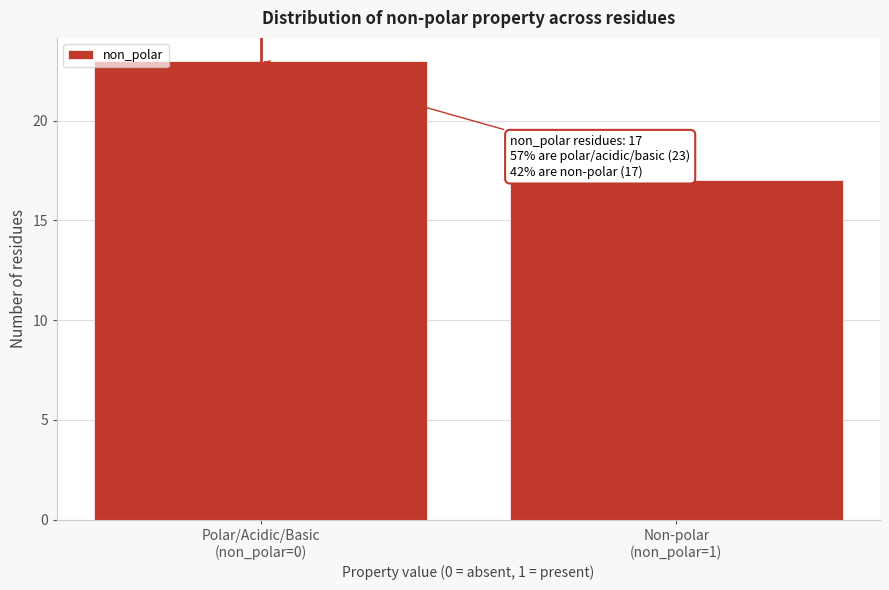

Reading left to right, what are all the values shown in this chart?

23	17